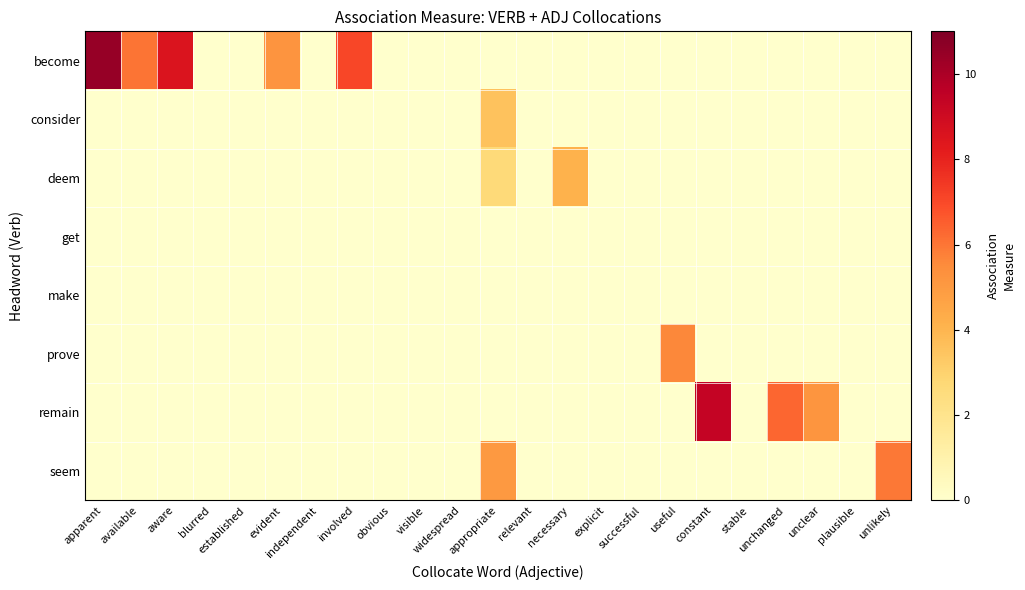

Which series has the largest total across all categories?

become